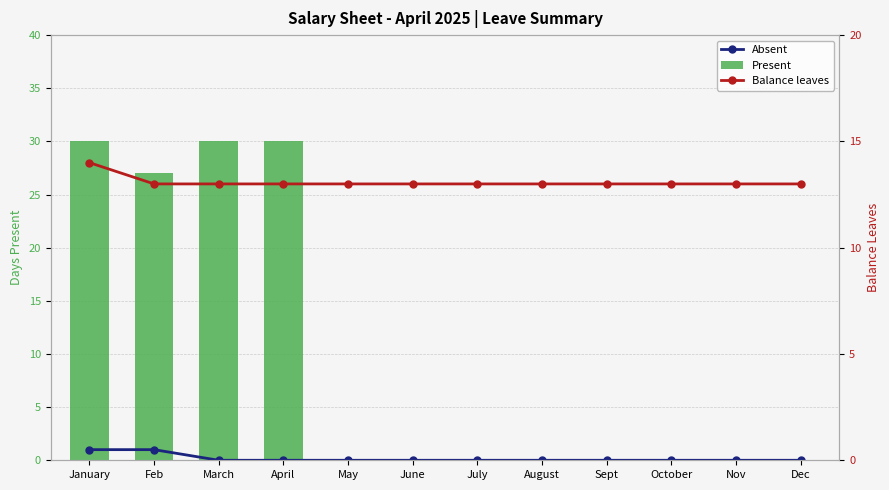

What is the lowest value of the Balance leaves series?

13